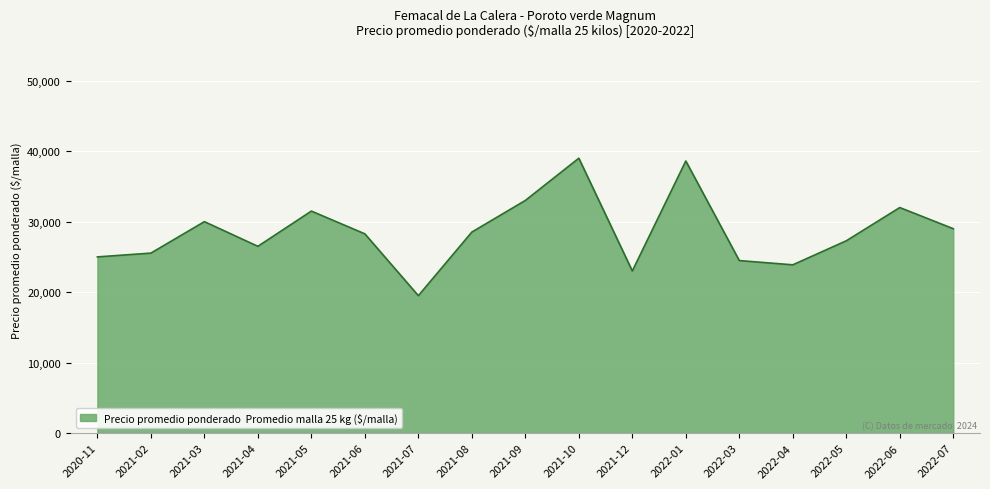

What is the change in value from 2021-02 to 2021-05?

+5962